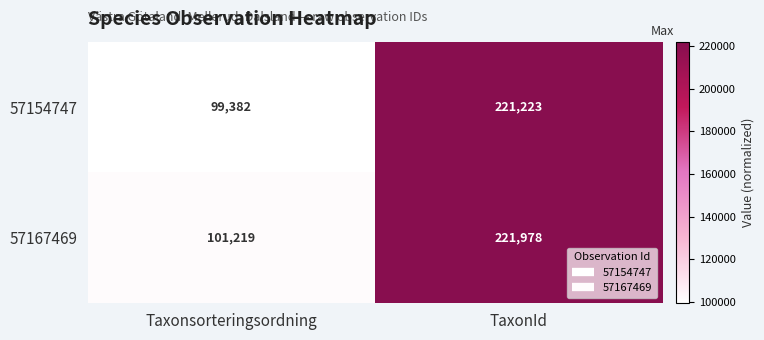

List the series in order of their peak value, lowest first.

57154747, 57167469